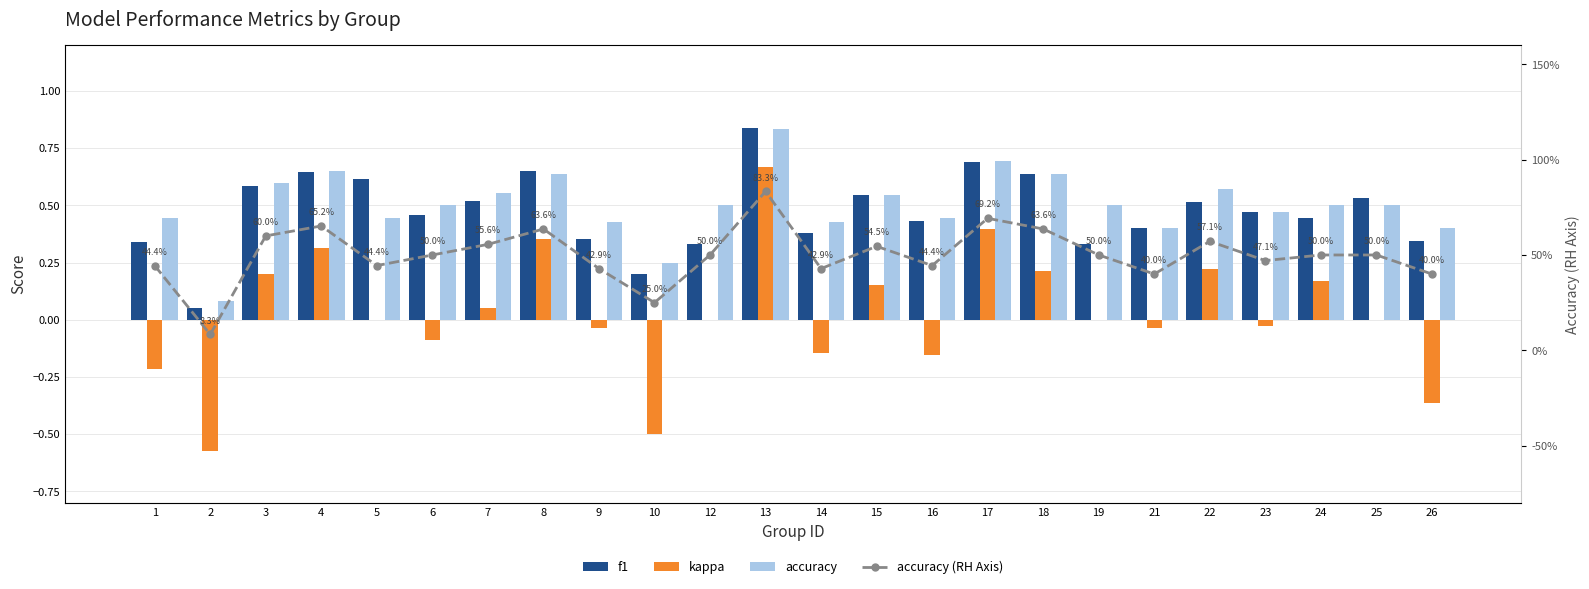

Rank the series by their maximum value, from lowest to highest.

kappa, accuracy, accuracy (RH Axis), f1